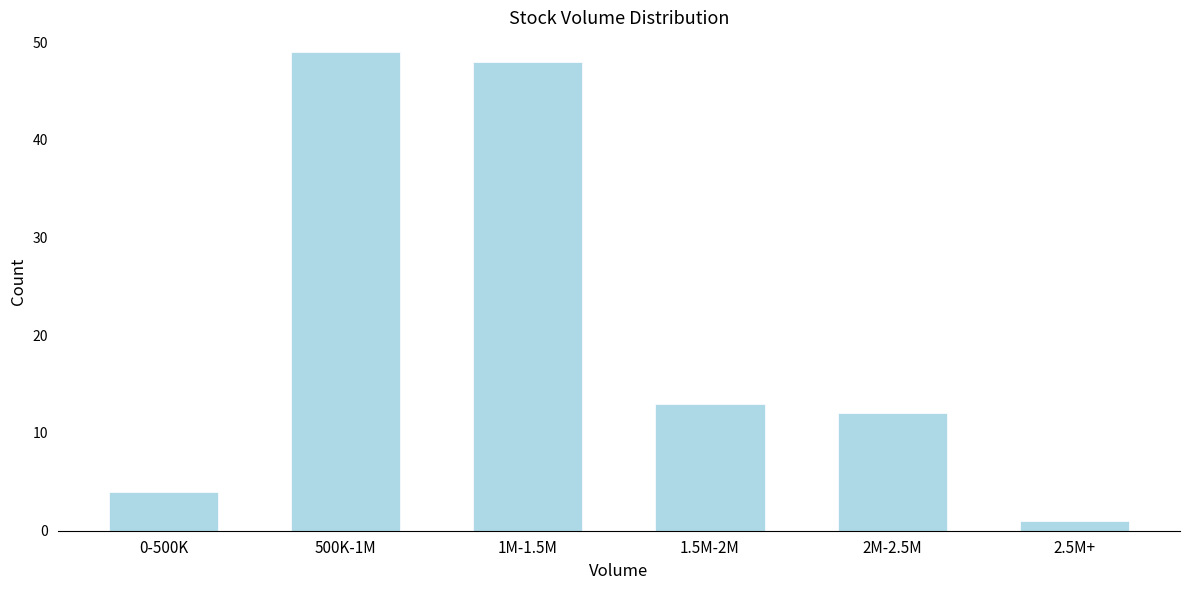

Reading left to right, extract all data points from this chart.

0-500K=4	500K-1M=49	1M-1.5M=48	1.5M-2M=13	2M-2.5M=12	2.5M+=1